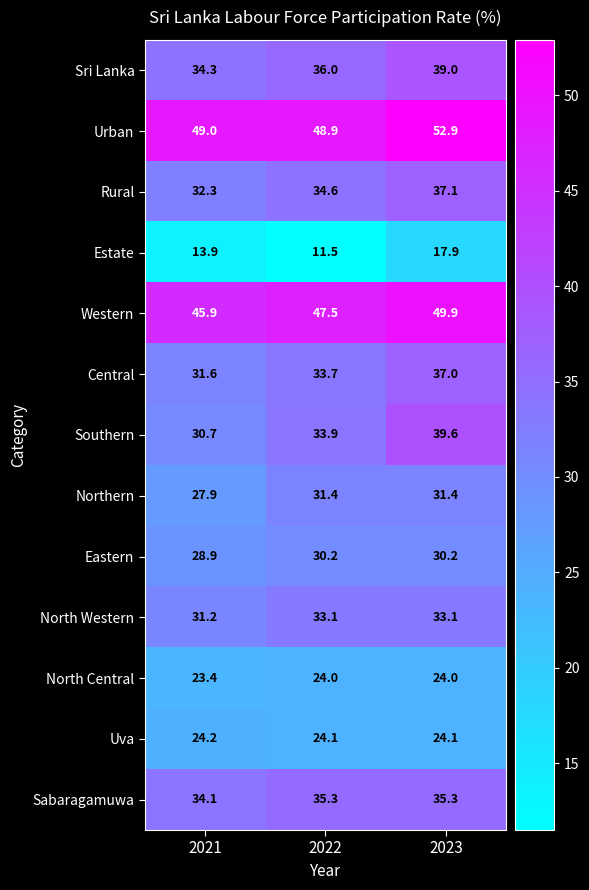

The value of Eastern at 2022 is 49.0. True or false?

False